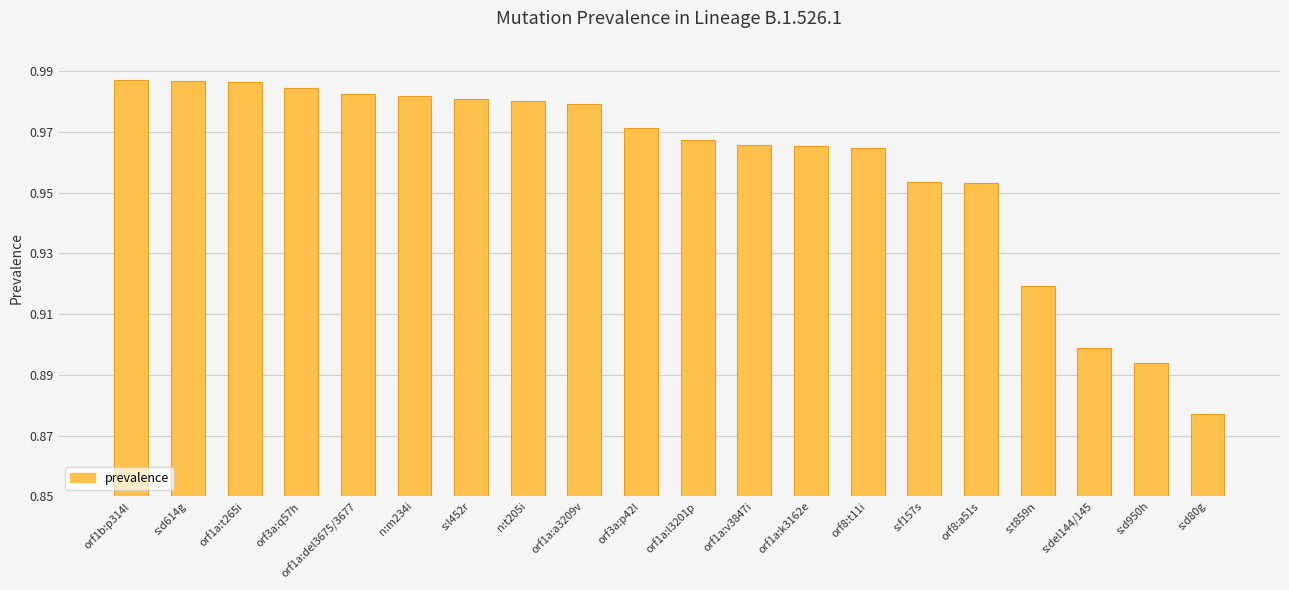

What position from the right is orf1a:l3201p?

10